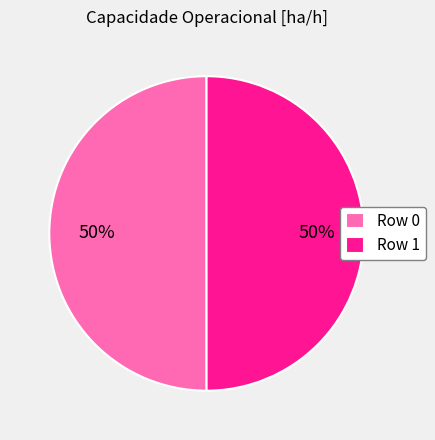

Approximately how many times larger is the value at Row 1 compared to Row 0?

1.0